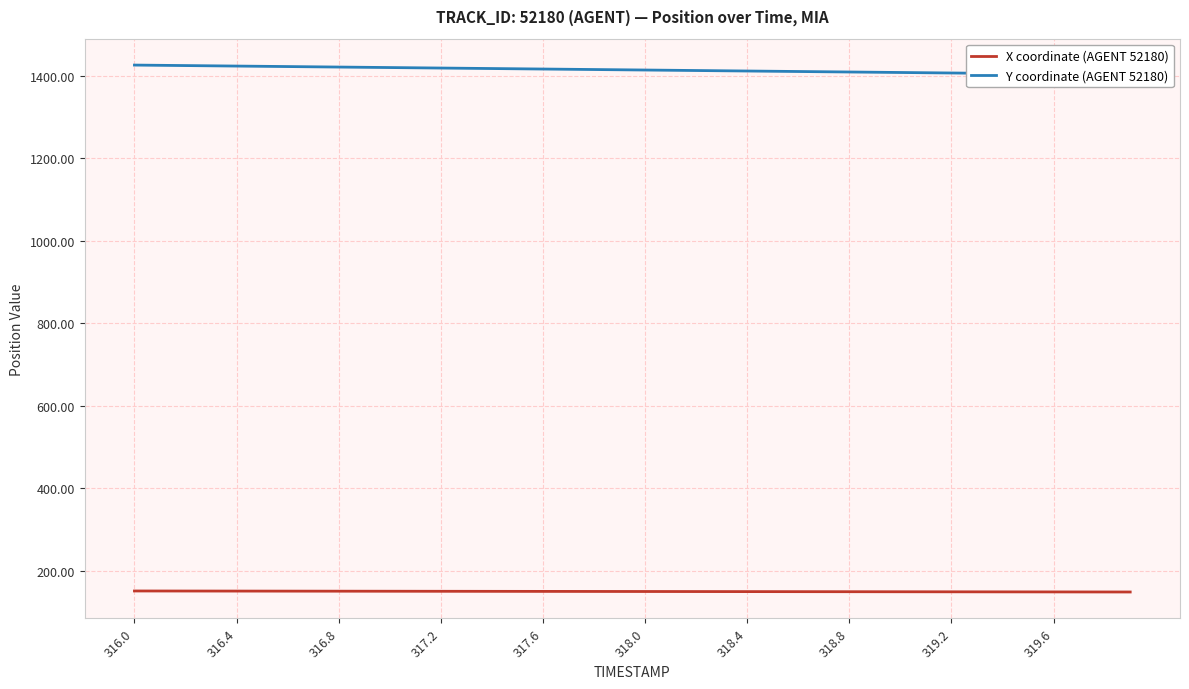

What is the approximate value of X coordinate (AGENT 52180) at 318.8?

149.4